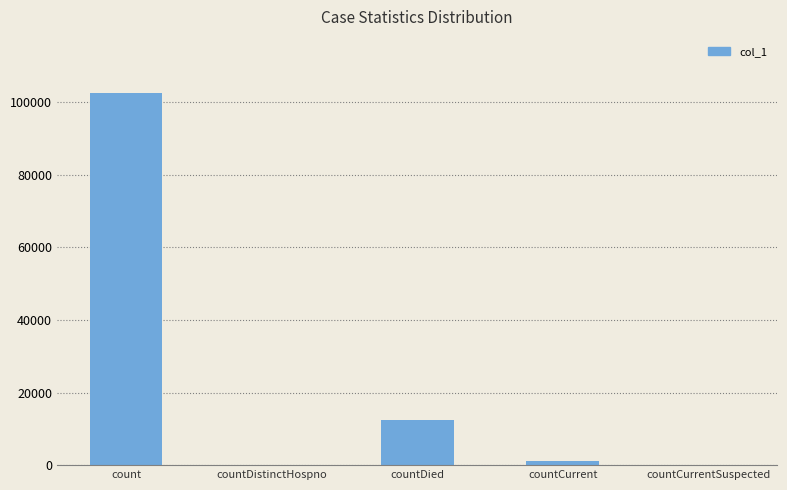

The chart shows a value of 172248 at count. True or false?

False